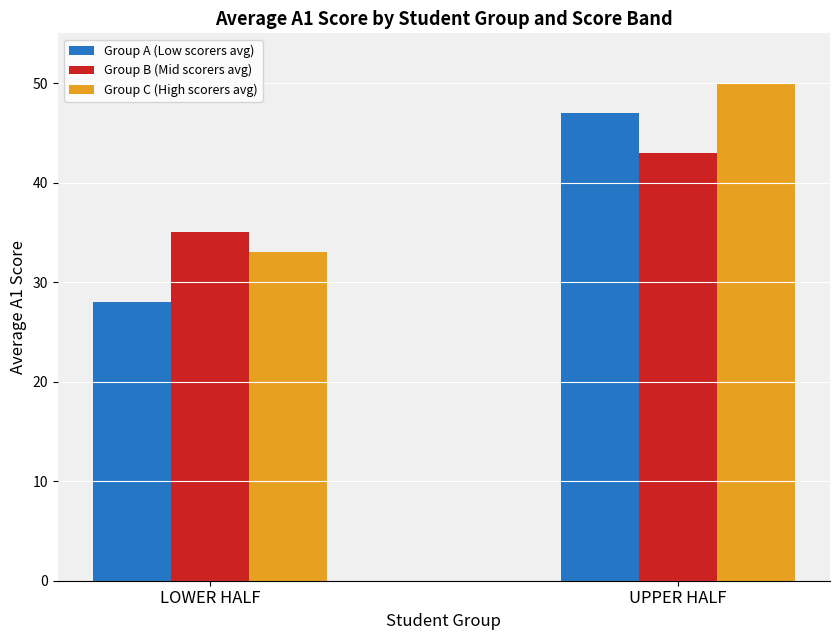

How many Group A (Low scorers avg) values are between 28 and 47?

2